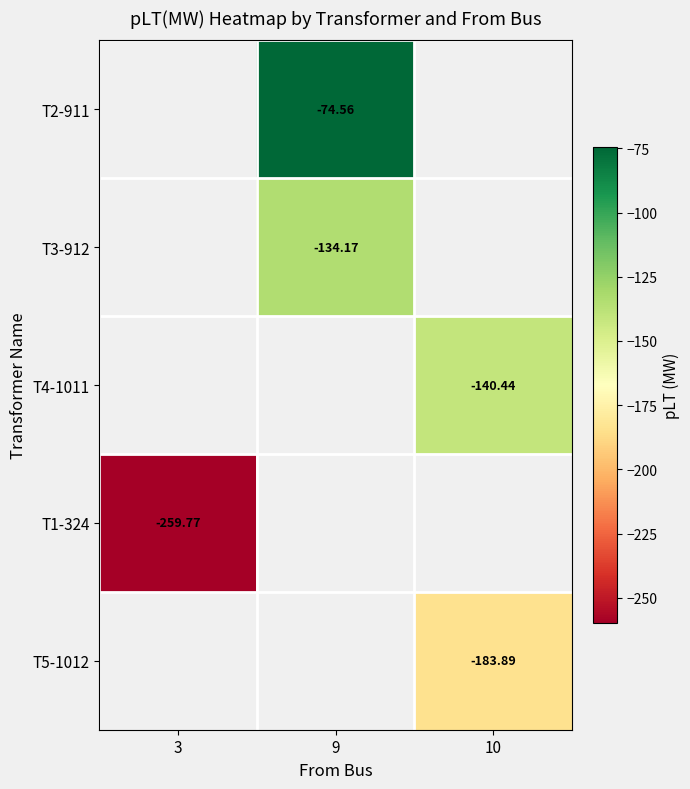

What is the greatest value displayed?

-74.6